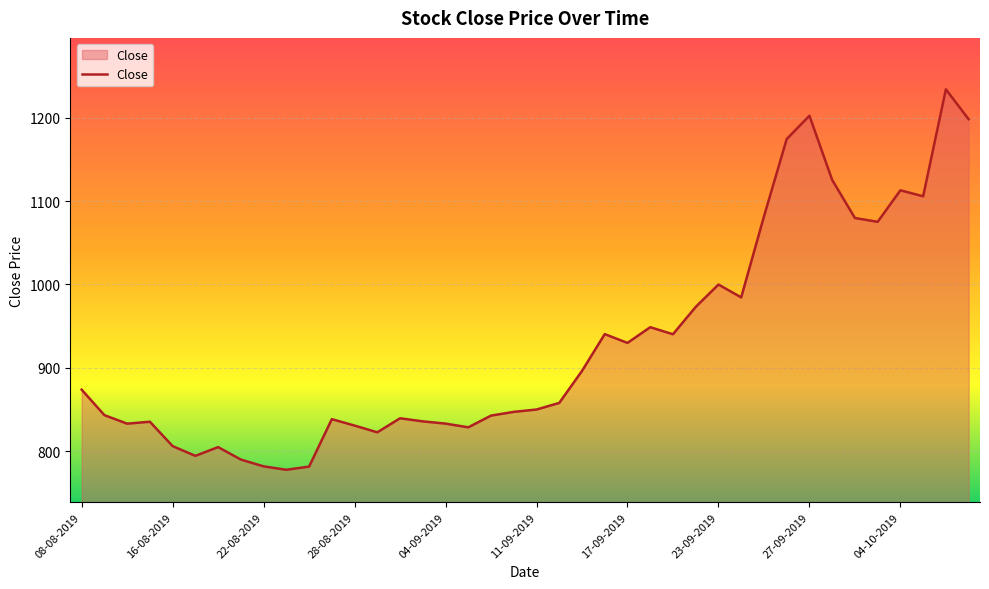

What is the minimum value shown in the chart?

777.5